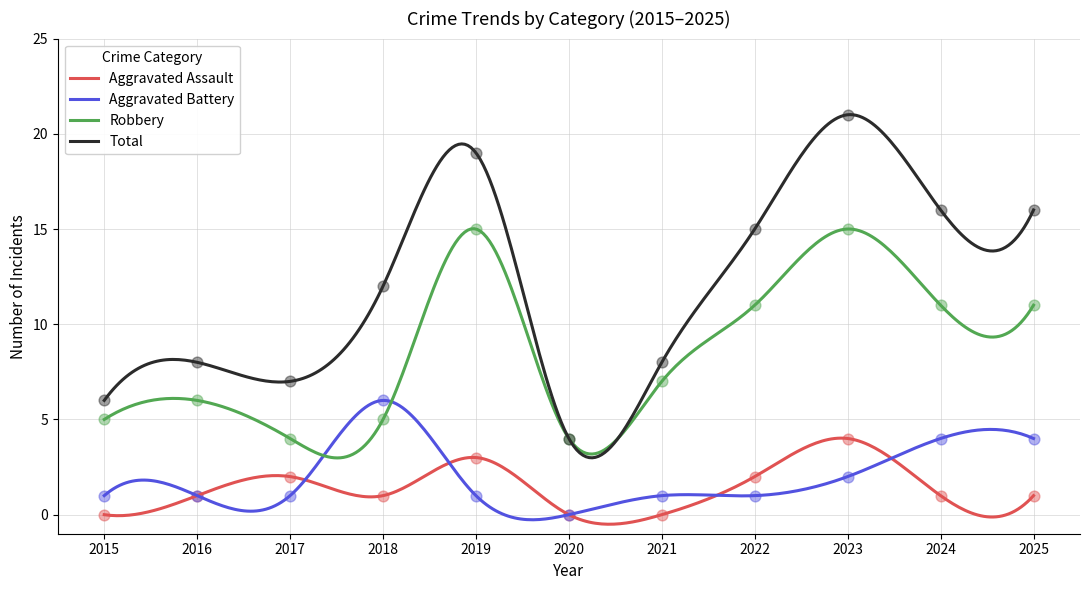

At how many categories does at least one series exceed 20?

1